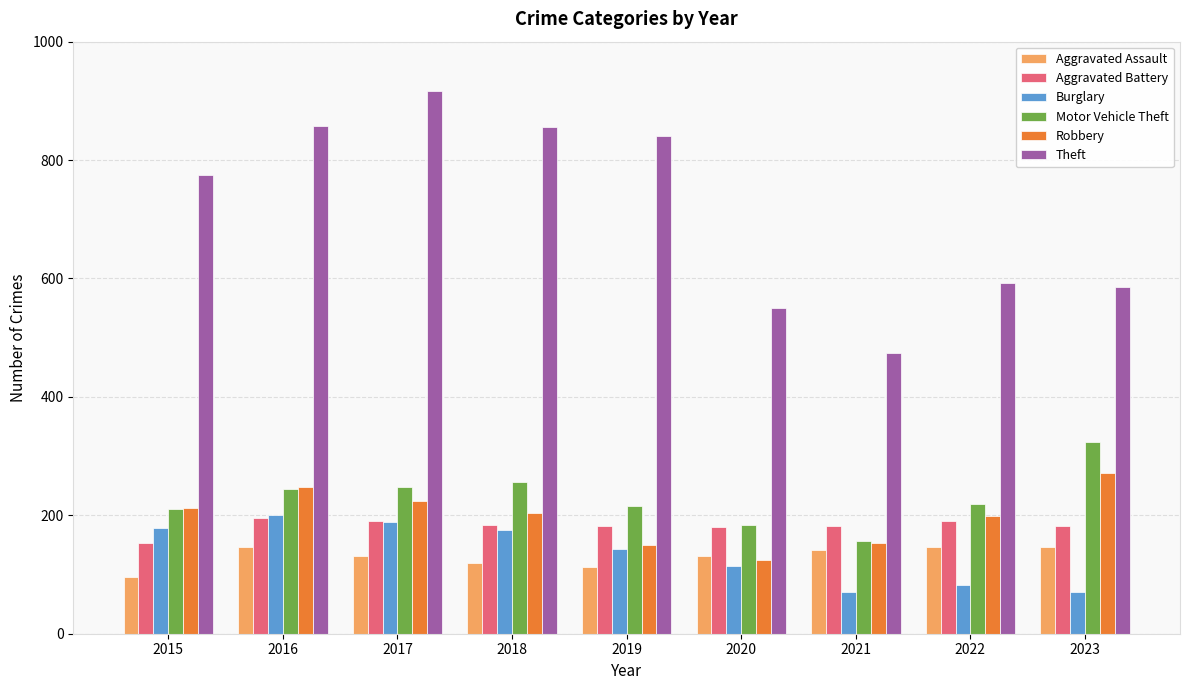

At how many categories does at least one series exceed 573?

7